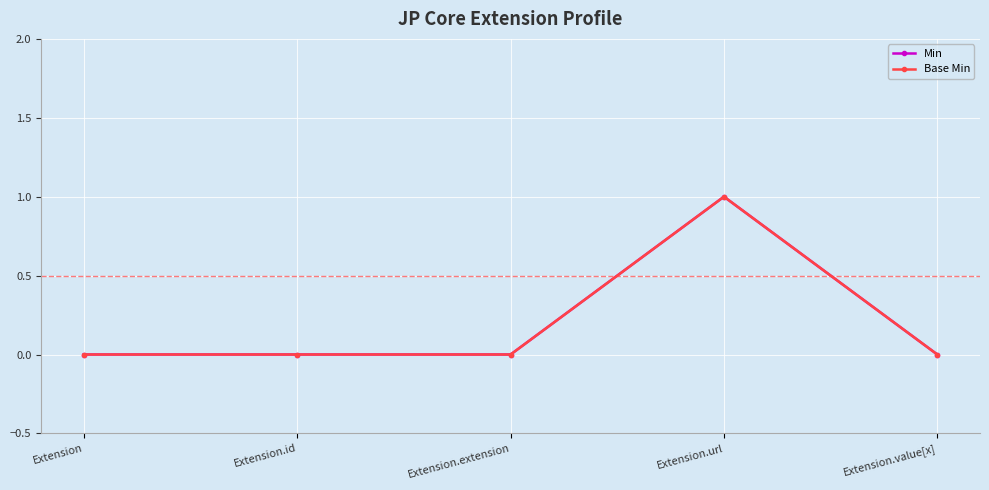

True or false: Min has more than 0 interior local peaks.

True